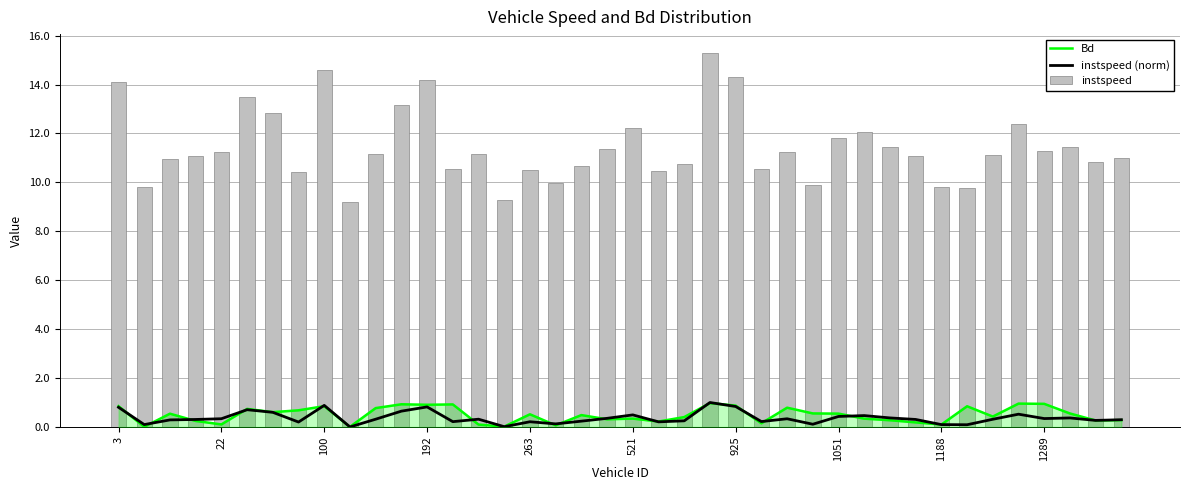

What is the sum of all instspeed values?

458.5